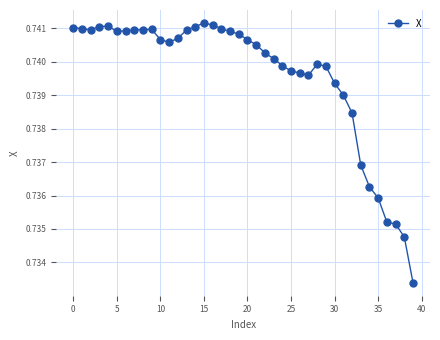

True or false: there are more than 1 points higher than both neighbors.

True